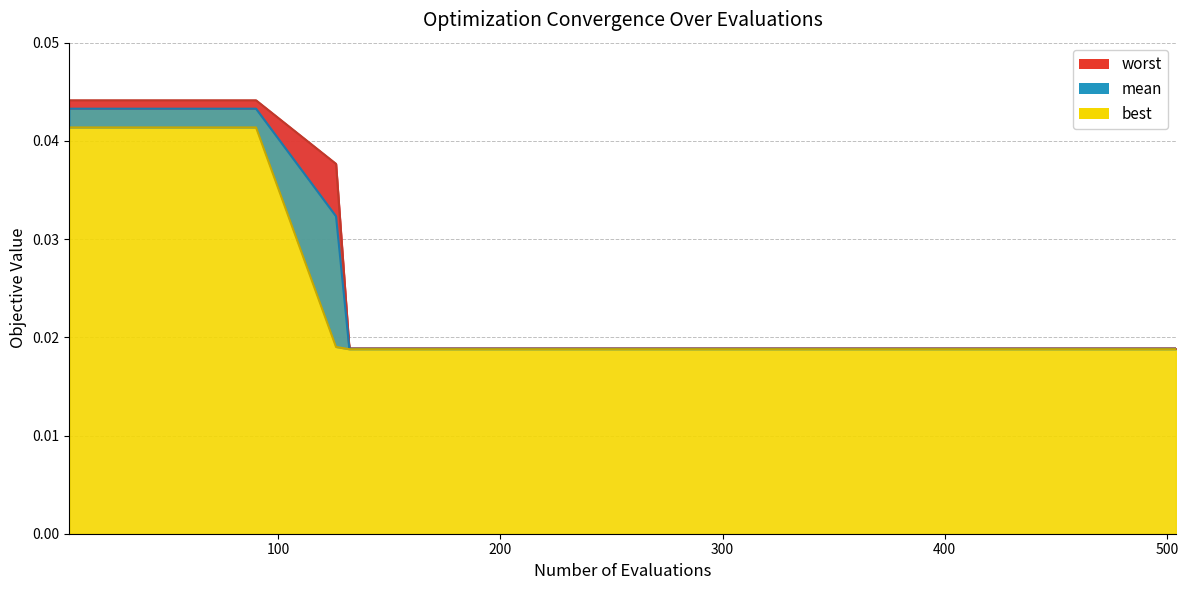

Is the value of best at 126 greater than the value of mean at 60?

No